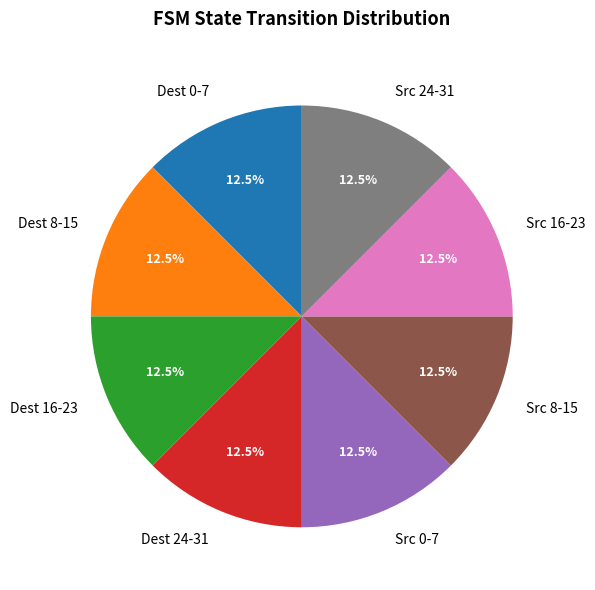

How much of the chart is everything except Src 16-23?

87.5%